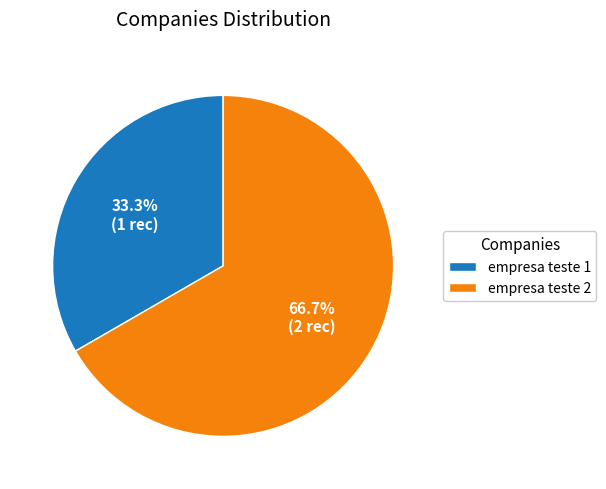

Between empresa teste 2 and empresa teste 1, which is larger?

empresa teste 2